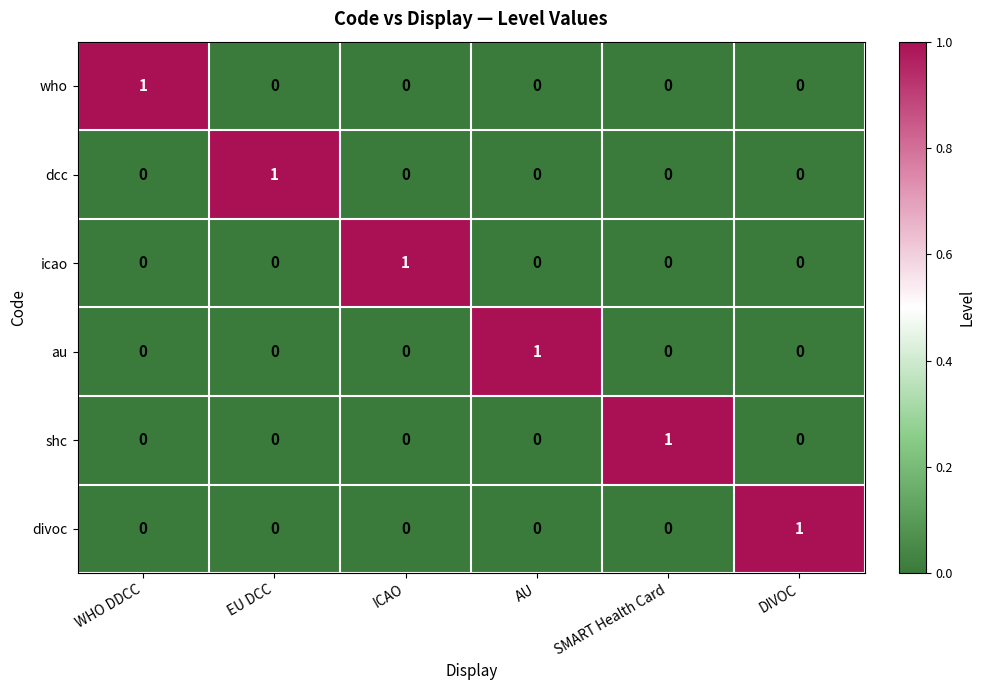

How many divoc values are between 0 and 1?

6